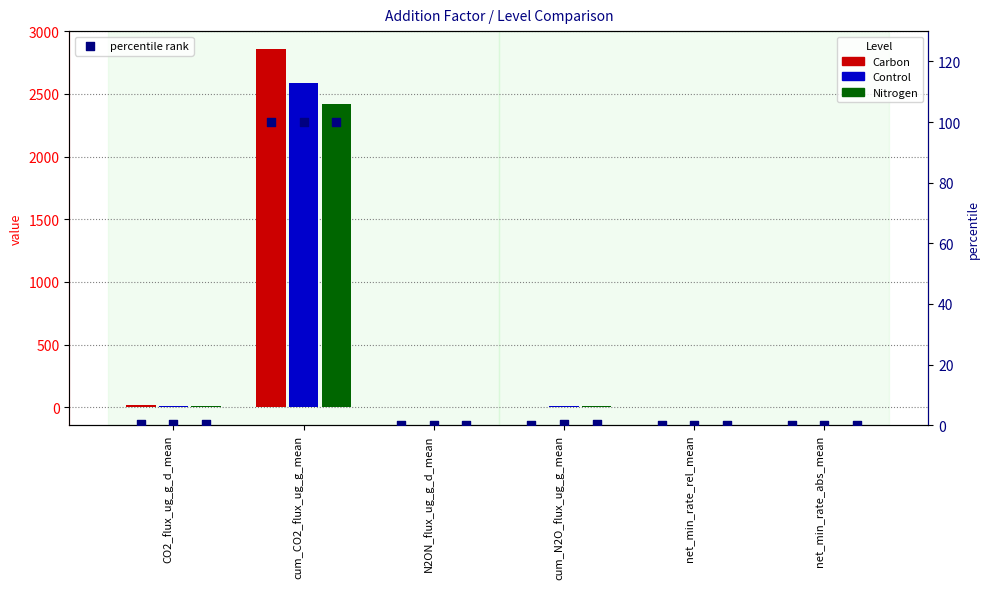

What is the total value across all series at cum_CO2_flux_ug_g_mean?

7967.9